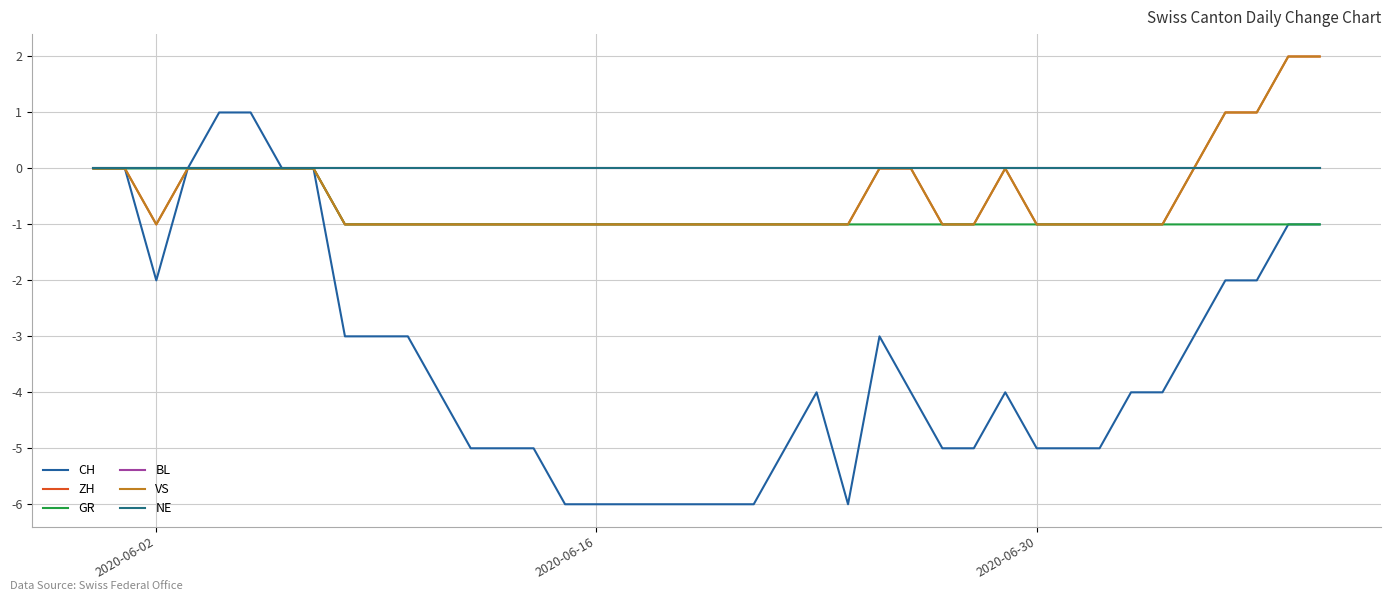

Is this an area chart (filled region under the line)?

No